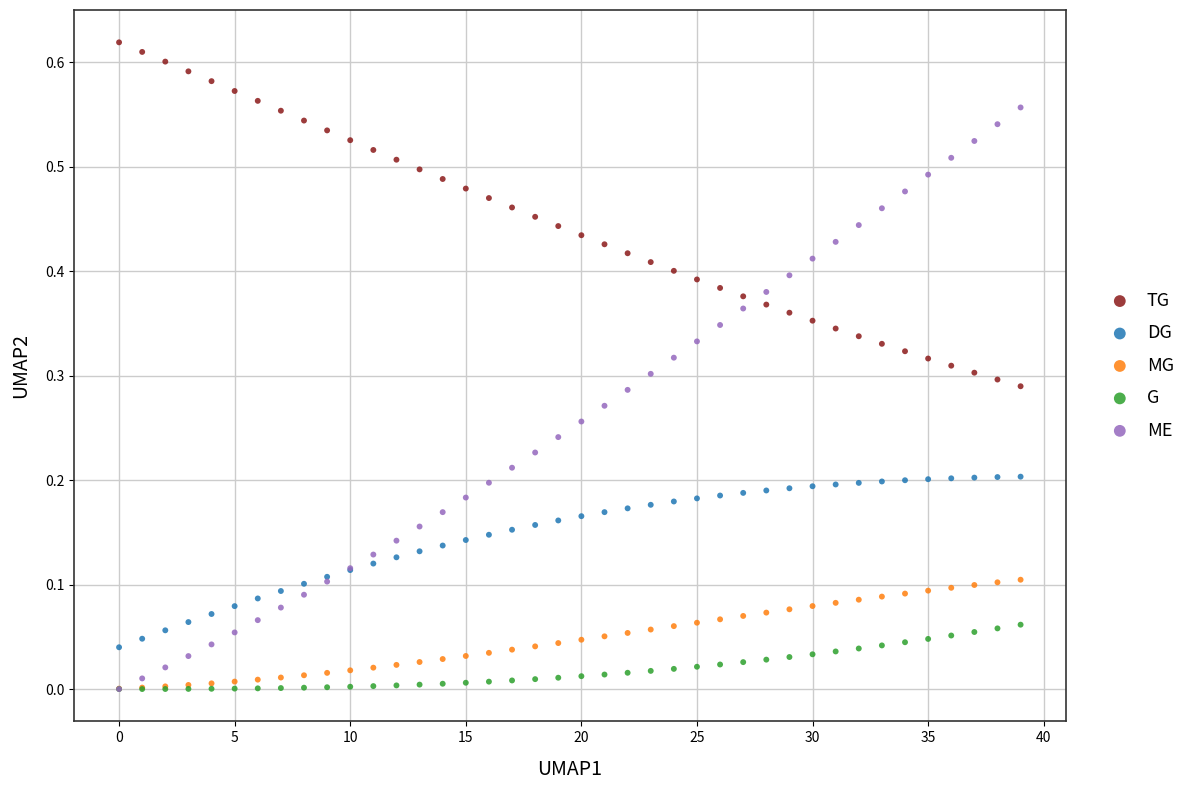

Which series contains the highest Y value?

TG